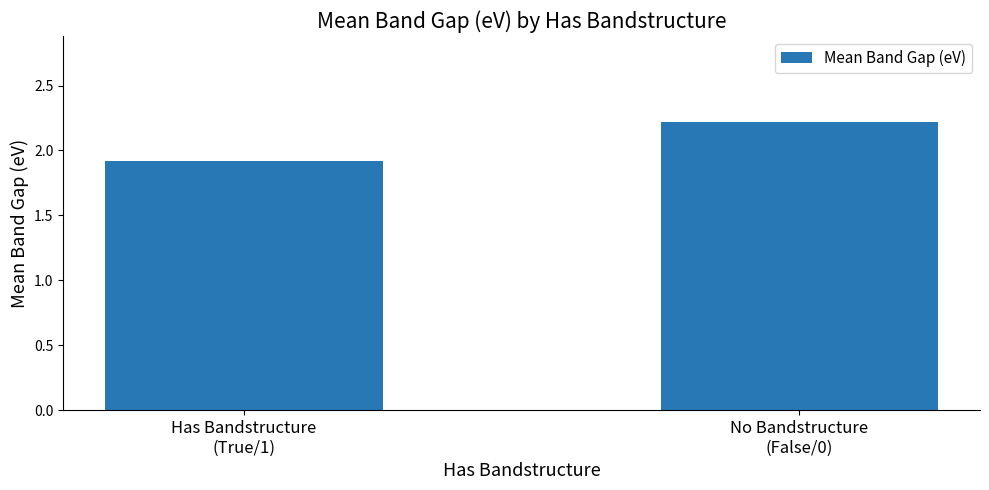

What is the average value?

2.1